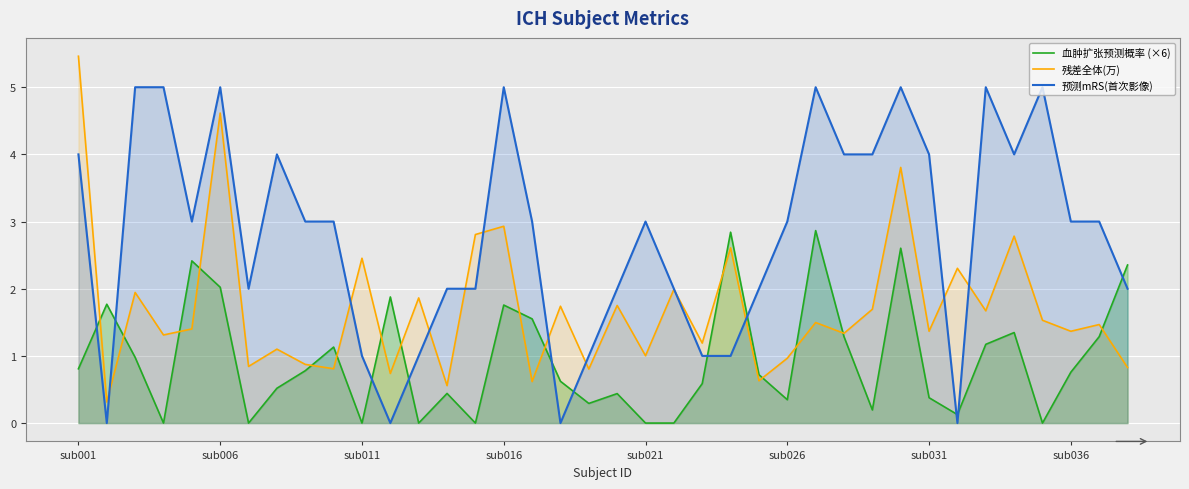

What is the sum of all 预测mRS(首次影像) values?

107.0